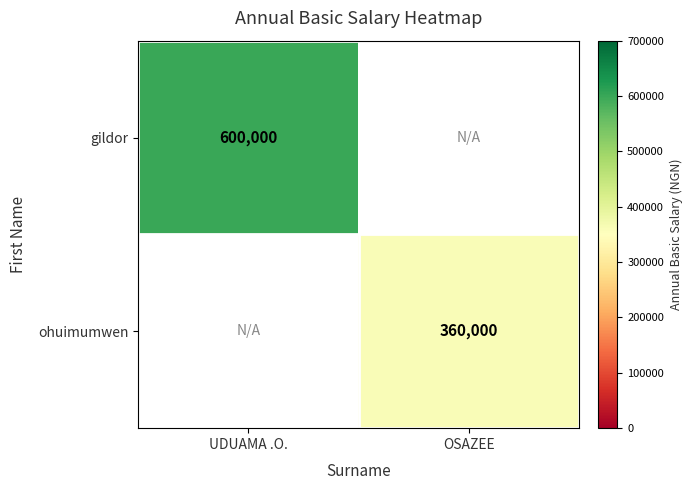

How many series are shown in this chart?

2